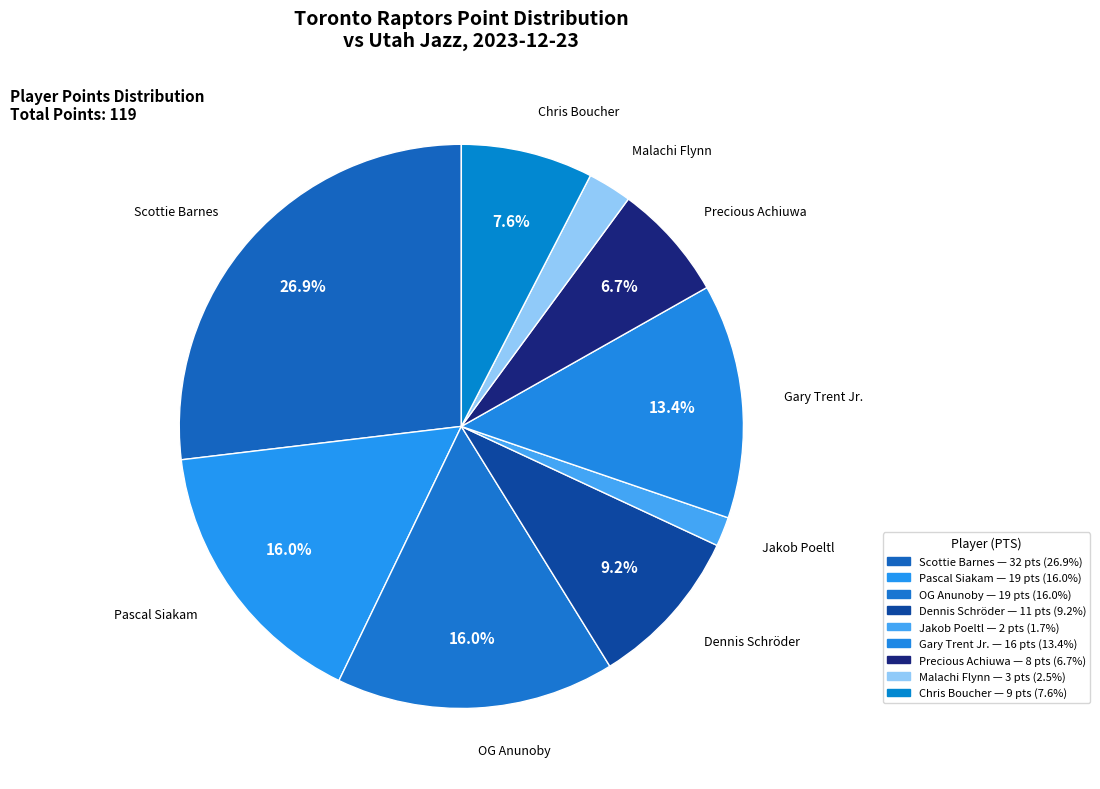

Between Scottie Barnes and Gary Trent Jr., which is larger?

Scottie Barnes